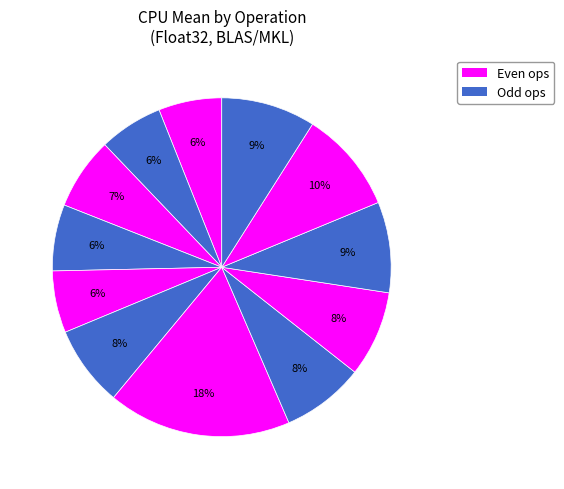

How many segments does this pie chart have?

12